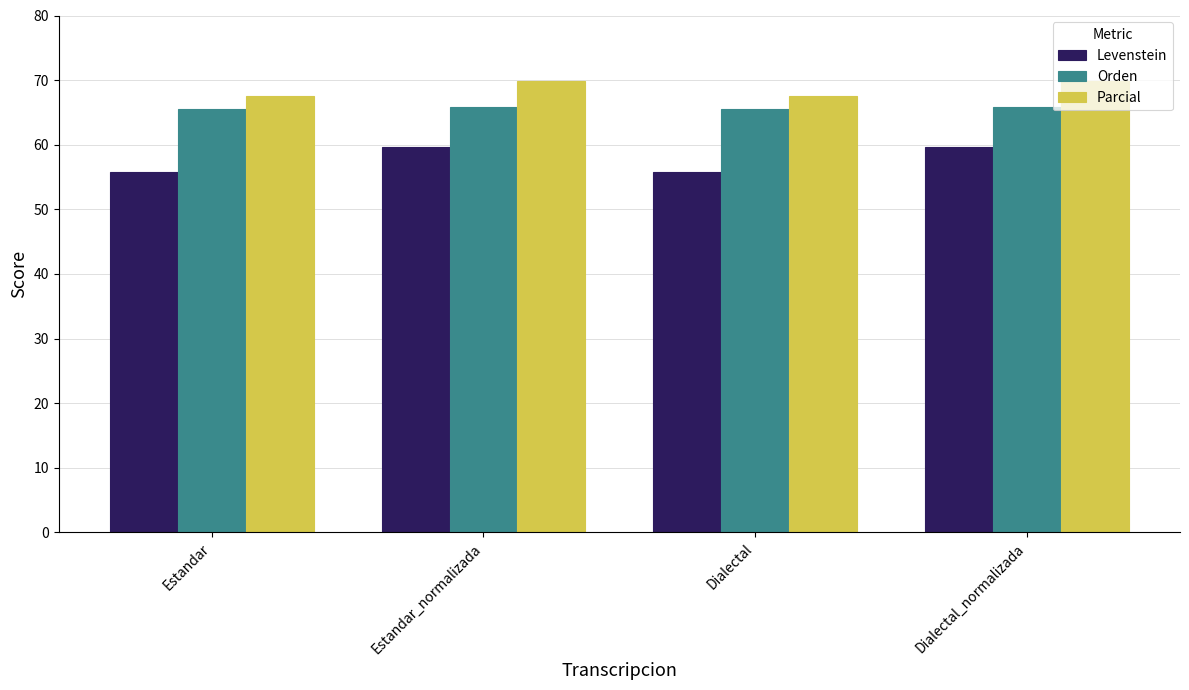

What is the minimum value shown in the chart?

55.9